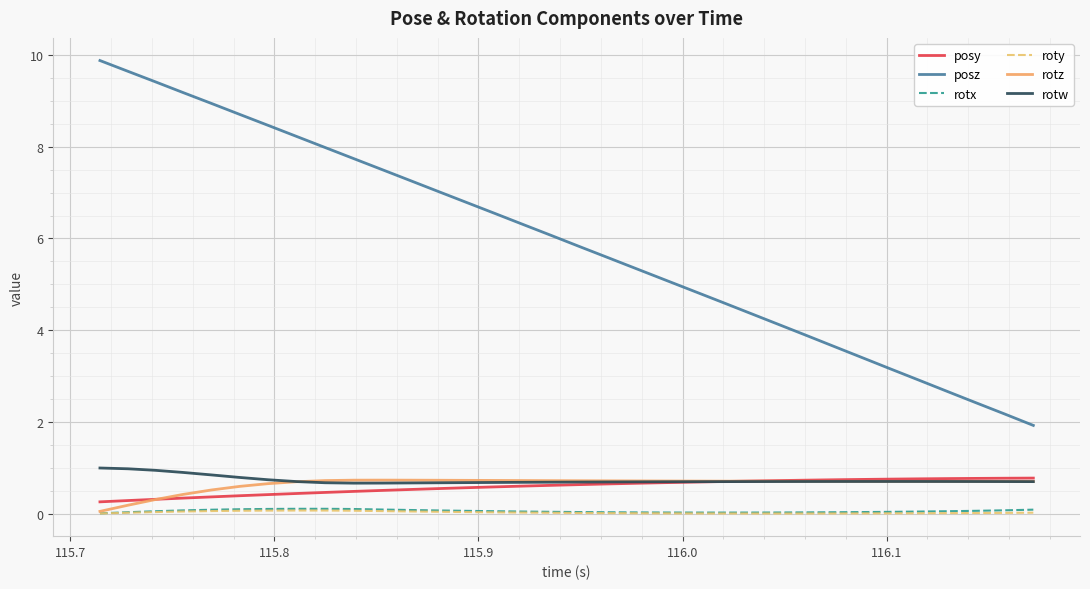

What is the average value of the posy series?

0.6